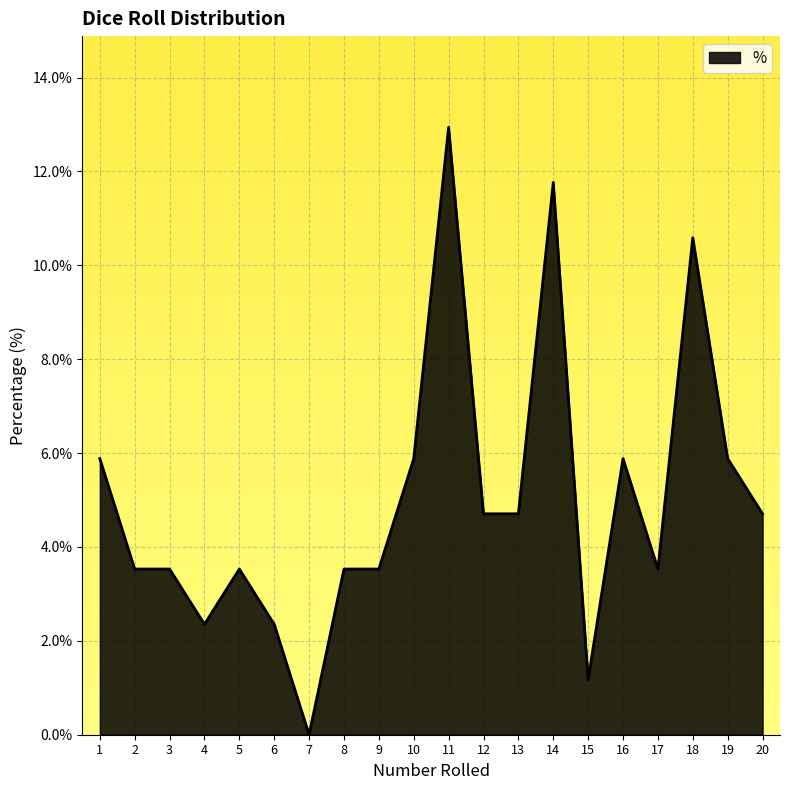

Which label corresponds to the smallest value in the chart?

7